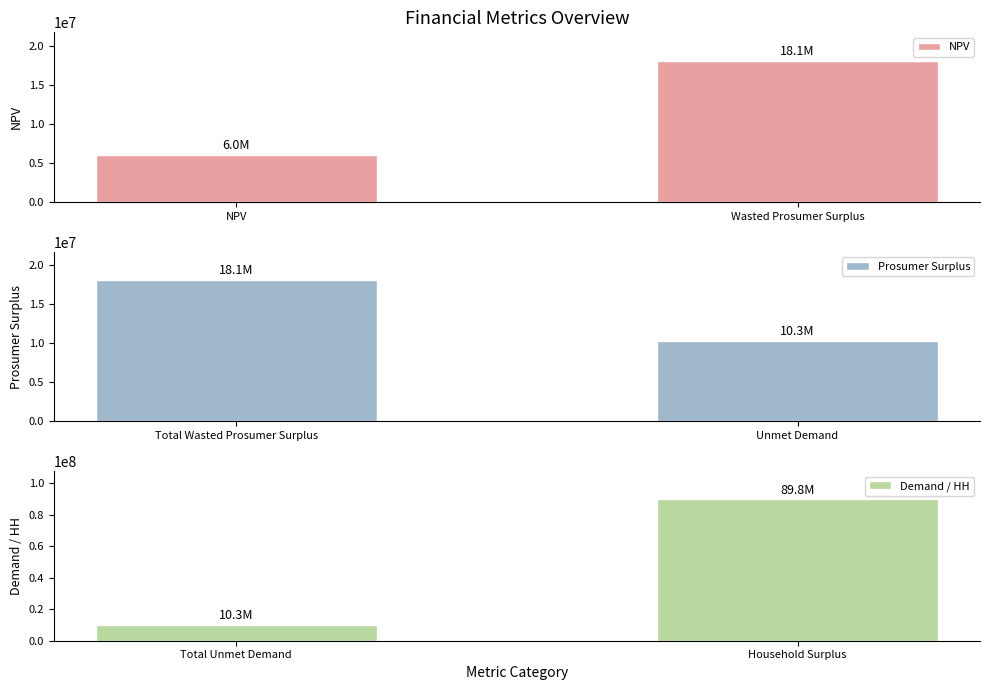

What is the sum of the NPV values at Wasted Prosumer Surplus and NPV?

24057171.4